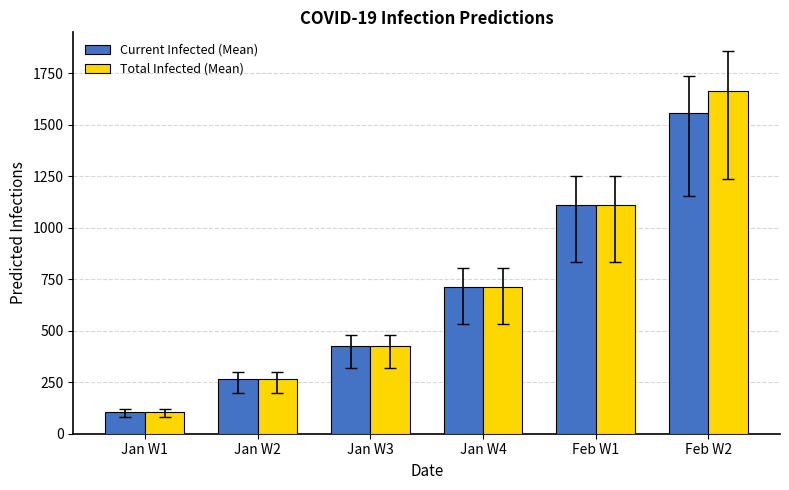

How many bars are there in each group?

2